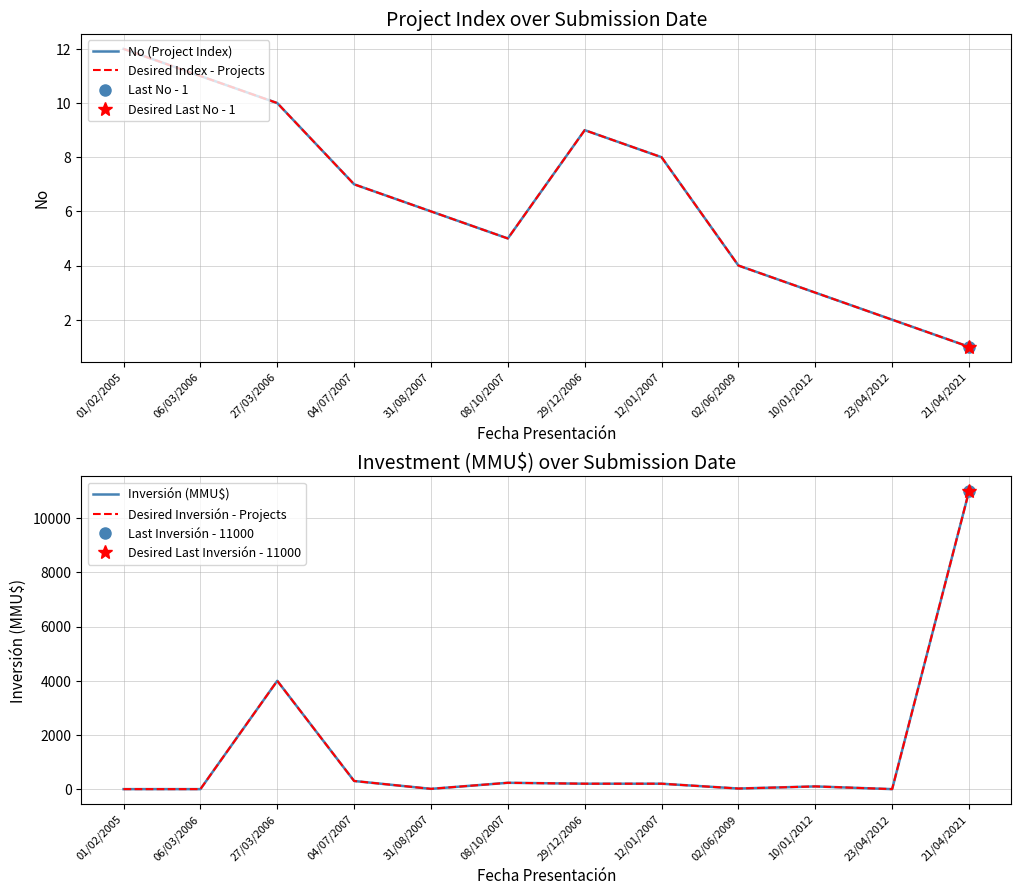

The Inversión (MMU$) series shows 96 at 12/01/2007. True or false?

False